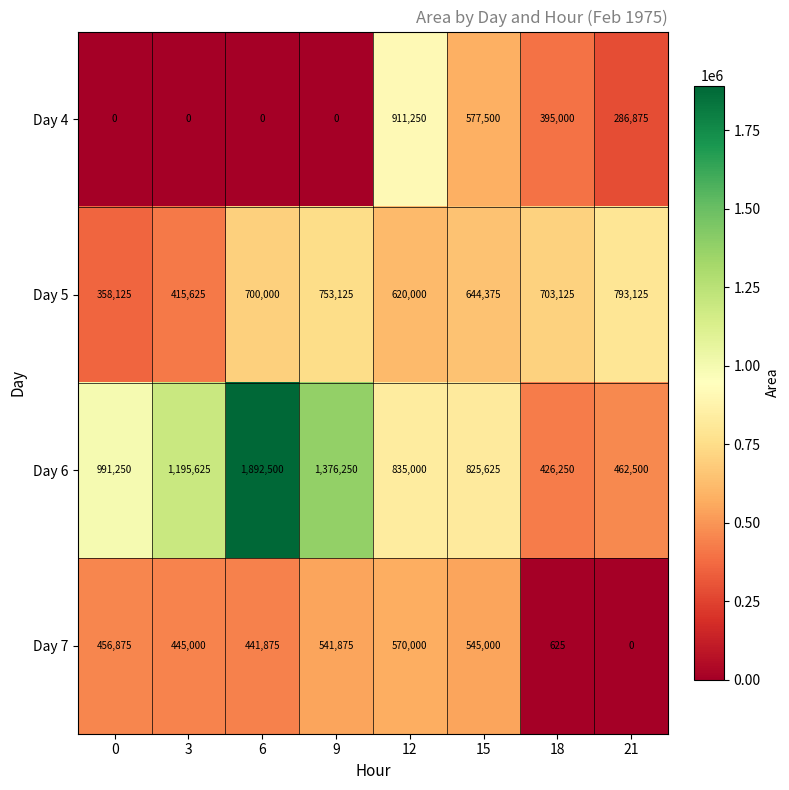

At which label is Day 7 closest to 285000?

6